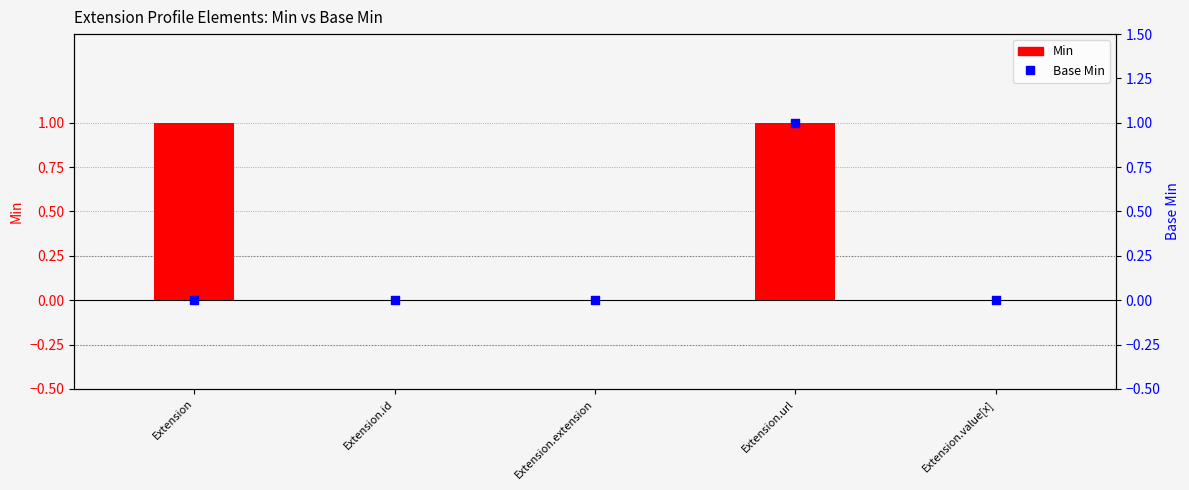

What are all the series names shown in the legend?

Min, Base Min